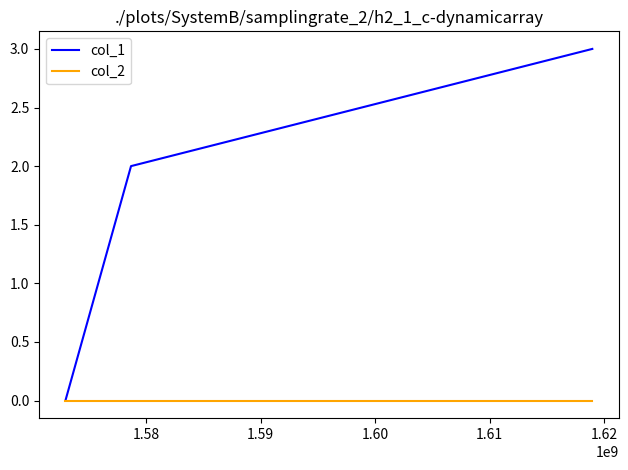

Count the col_1 values in the range 0 to 3.

3